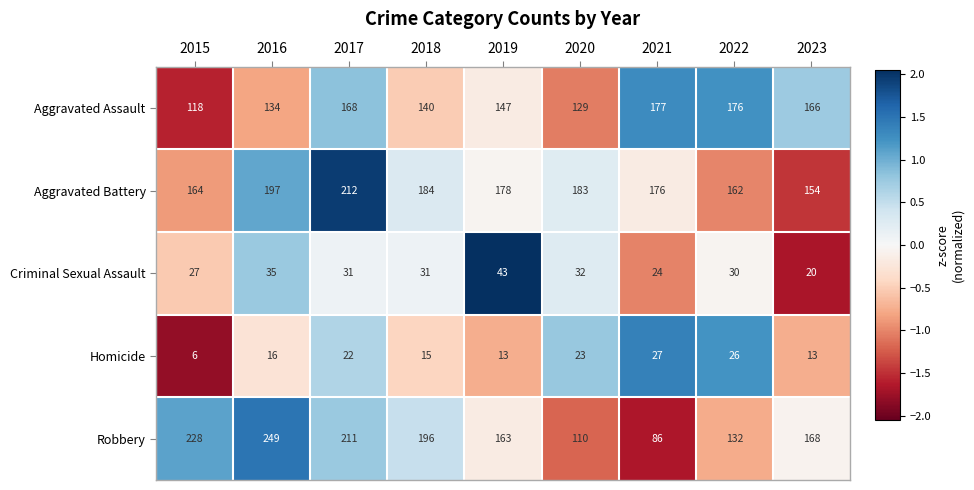

Between 2015 and 2019, which series saw the biggest shift?

Robbery